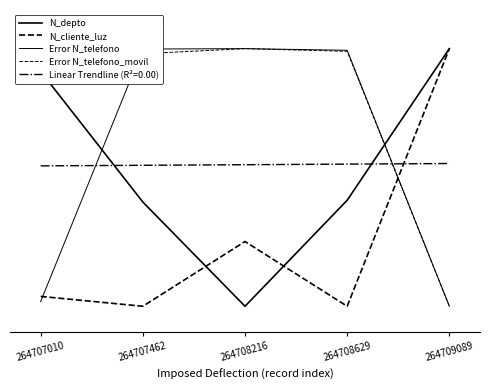

Reading left to right, extract all data points from this chart.

N_depto: 0.9	0.4	0.0	0.4	1.0
N_cliente_luz: 0.0	0.0	0.3	0.0	1.0
Error N_telefono: 0.0	1.0	1.0	1.0	0.0
Error N_telefono_movil: 1.0	1.0	1.0	1.0	0.0